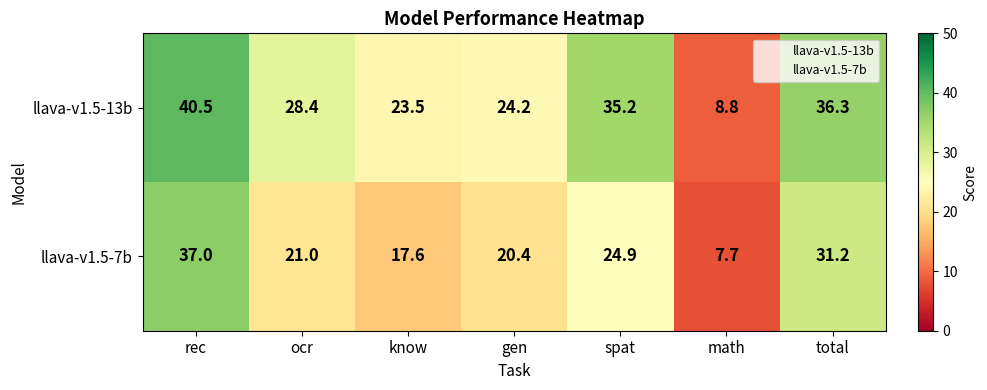

Which series has the largest total across all categories?

llava-v1.5-13b